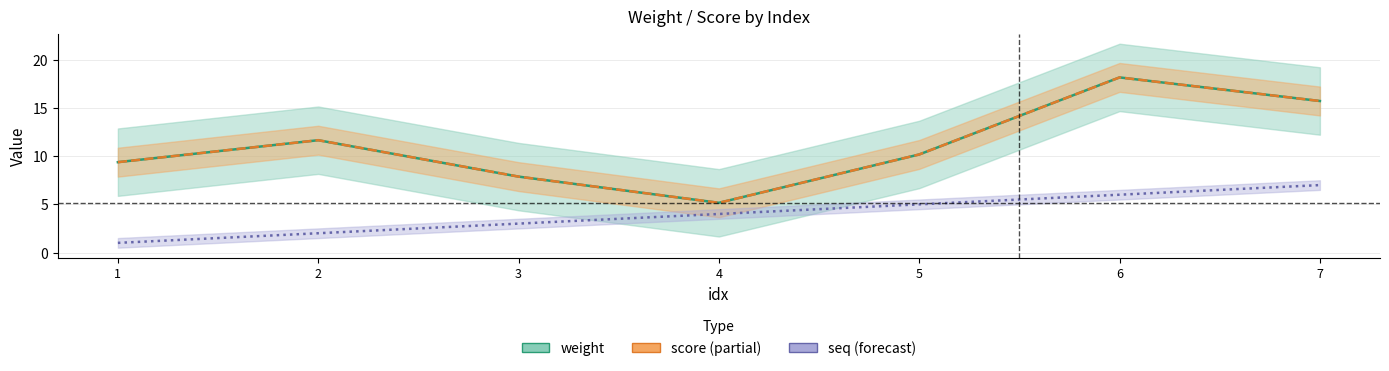

What is the value of the score point at the 1st from the left?

9.4